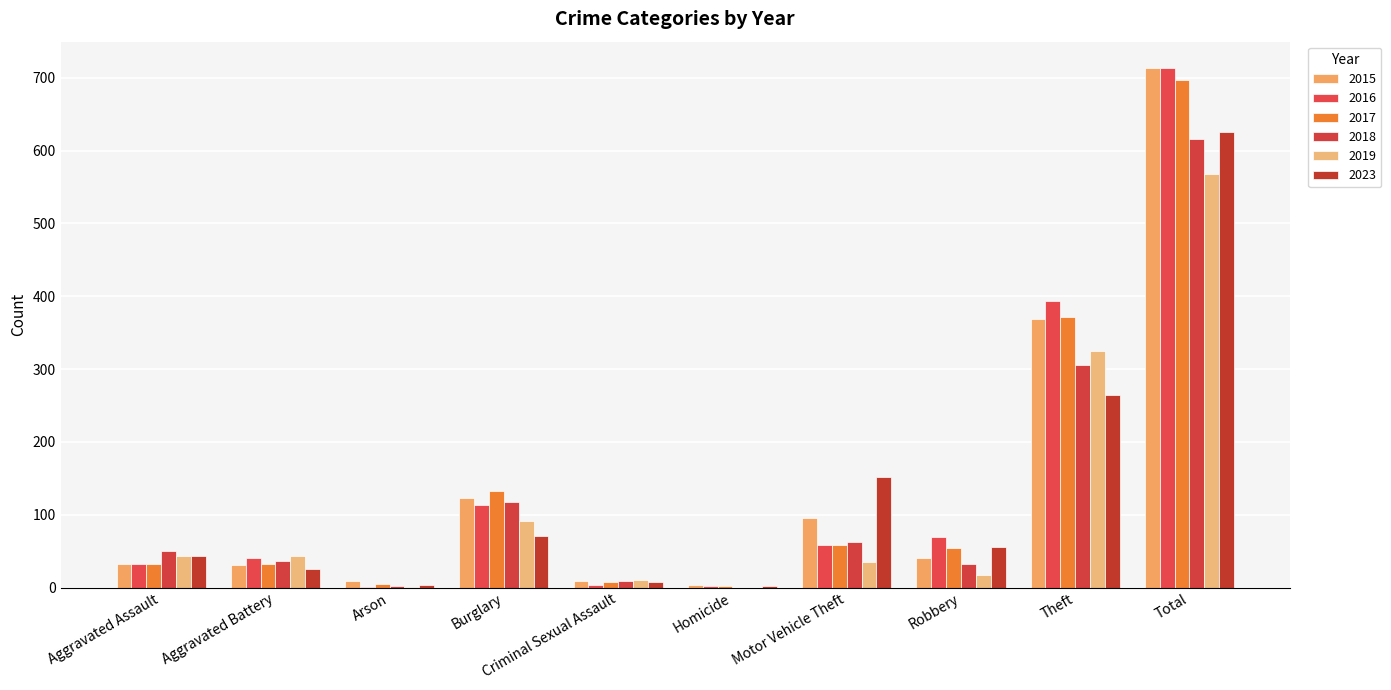

Rank the series at Motor Vehicle Theft from highest to lowest value.

2023, 2015, 2018, 2016, 2017, 2019